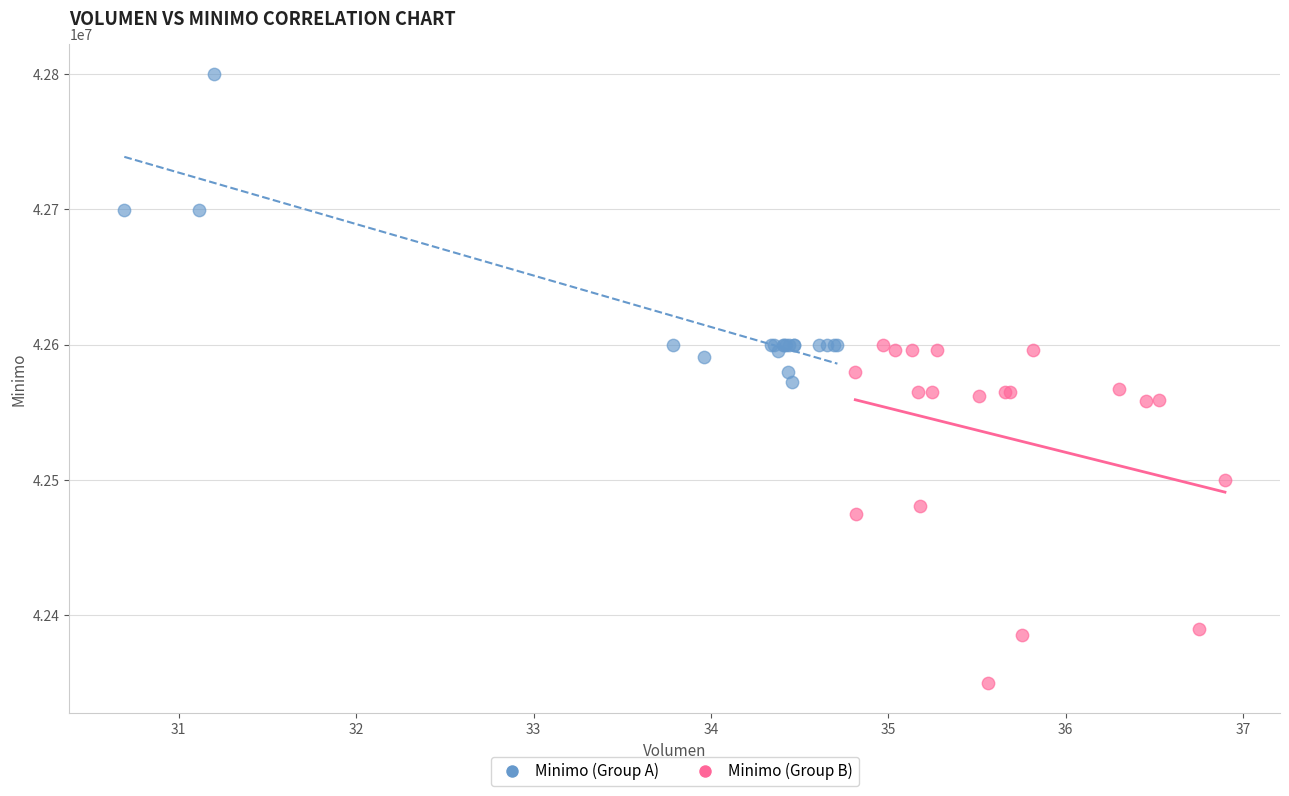

Which series reaches the maximum Y coordinate?

Minimo (Group A)